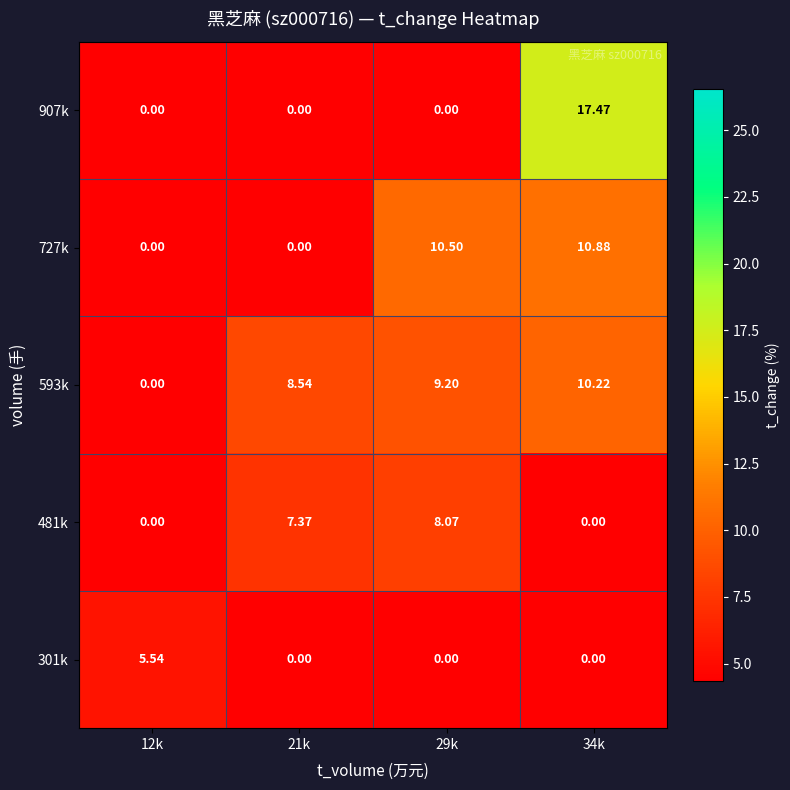

Is the value of 593k at 34k greater than the value of 481k at 34k?

Yes